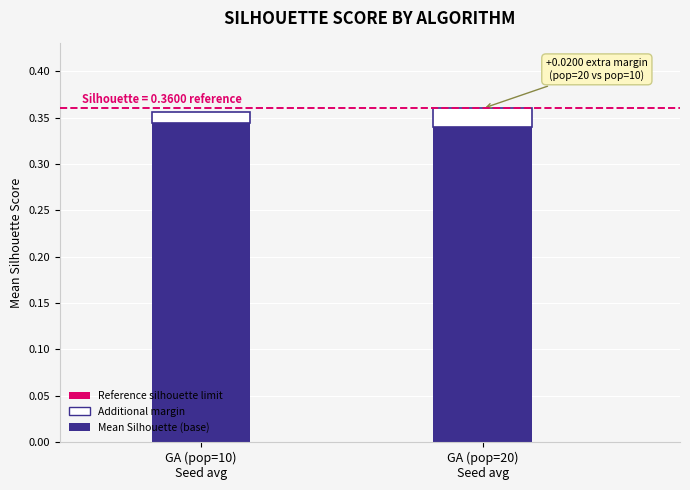

Does the chart contain stacked bars?

Yes